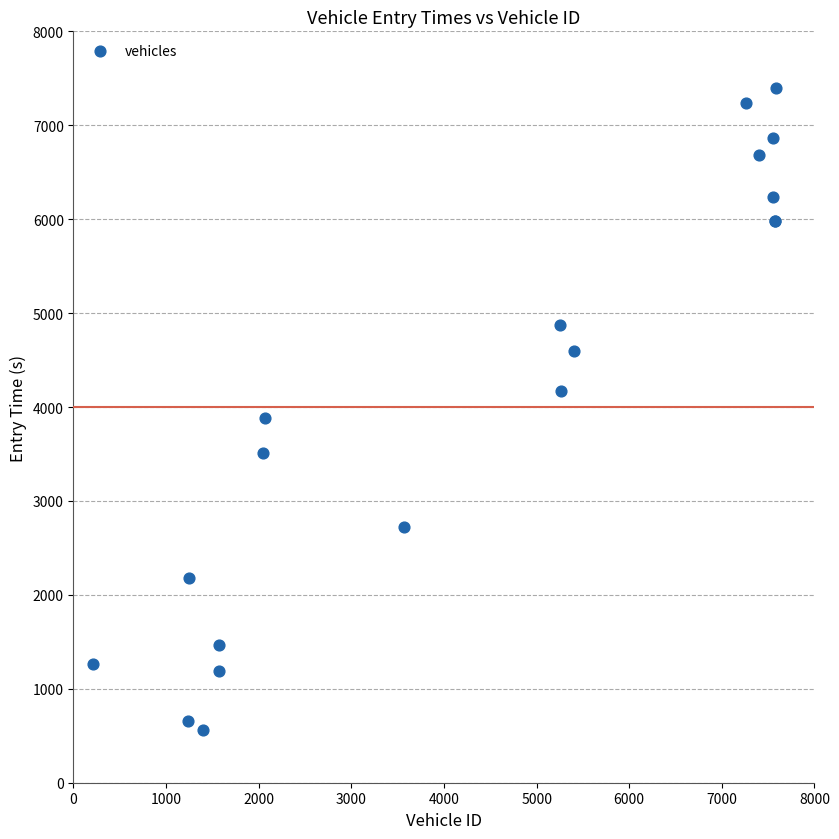

What Y value in the scatter plot is closest to 3978?

3888.5